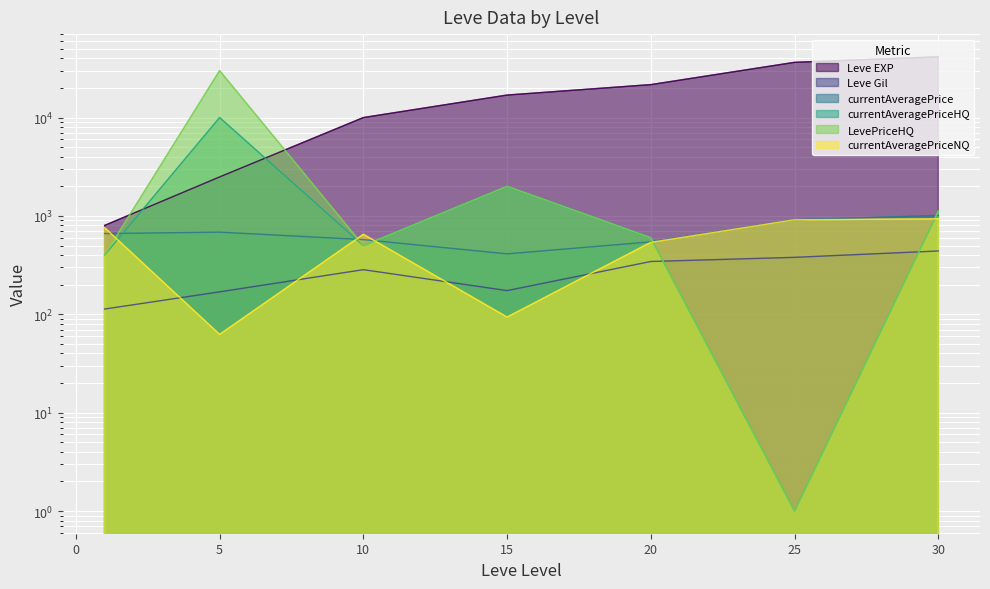

How many categories are shown in the chart?

7